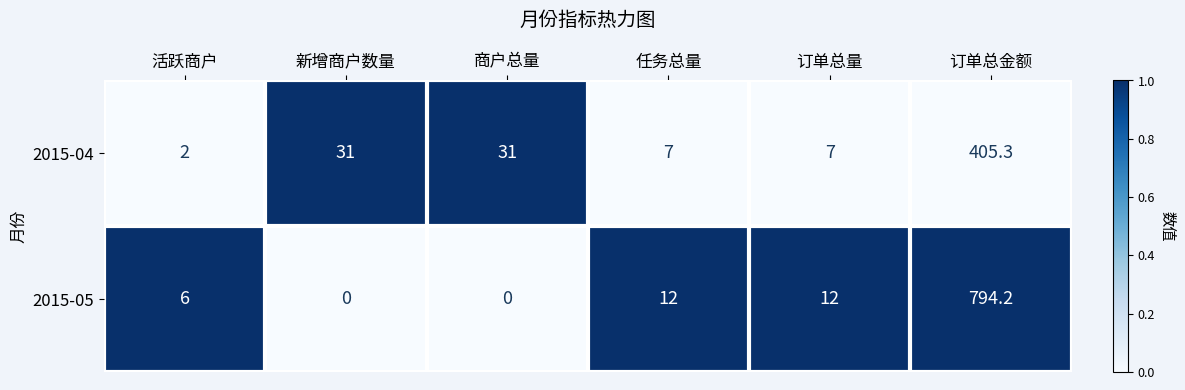

What is the approximate value of 2015-04 at 活跃商户?

2.0